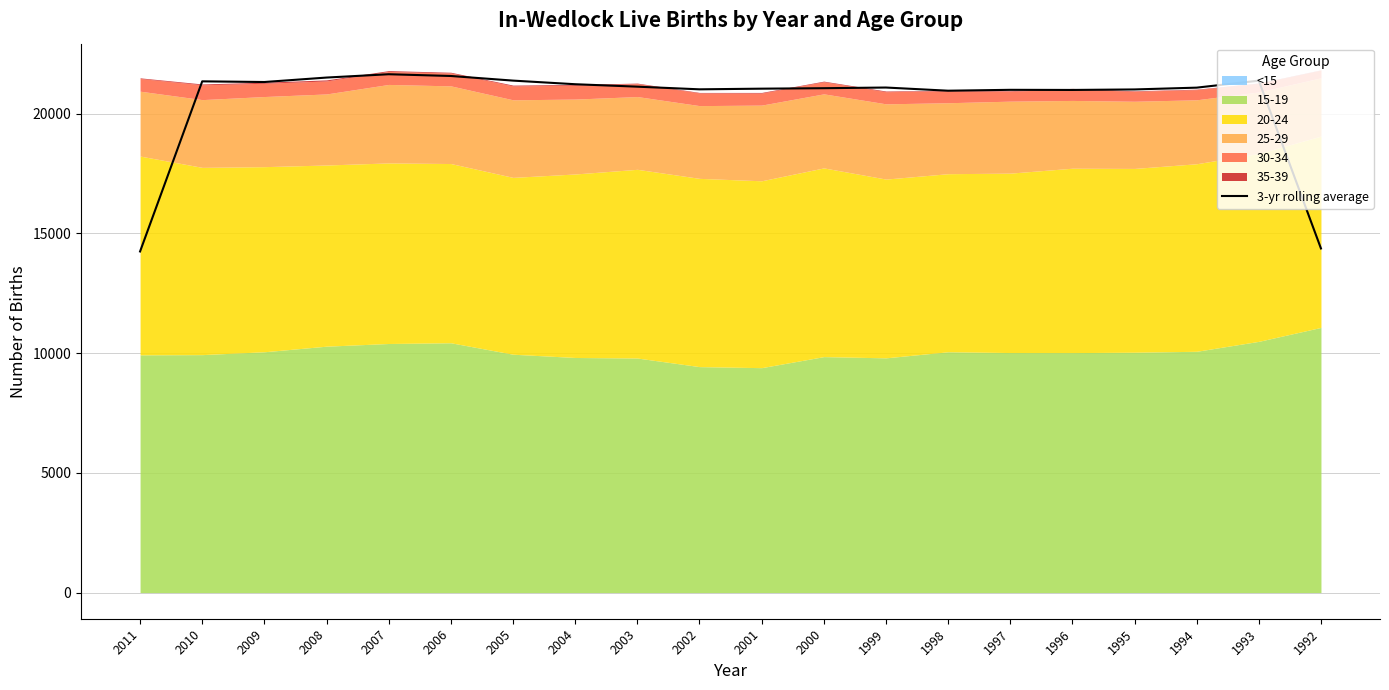

What is the change in value from 2003 to 1996?

-137.0